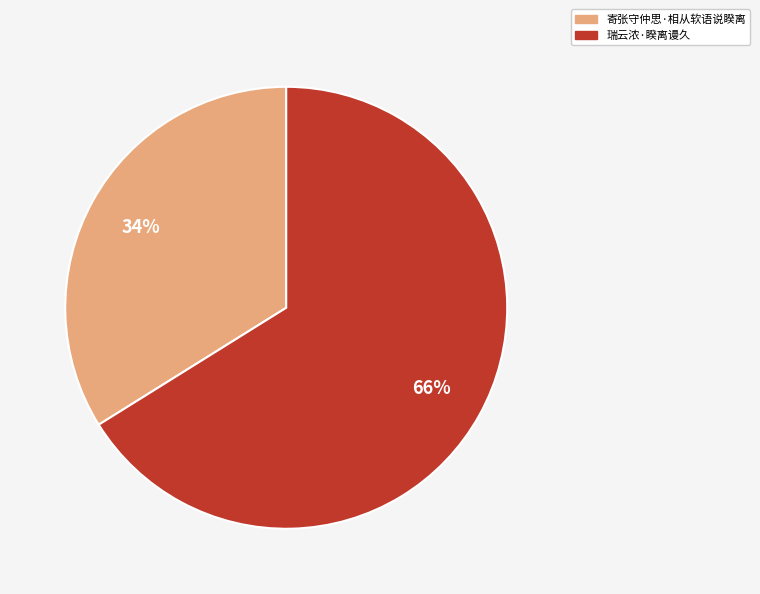

To the nearest percent, what is the difference between the largest and smallest slice percentages?

32%